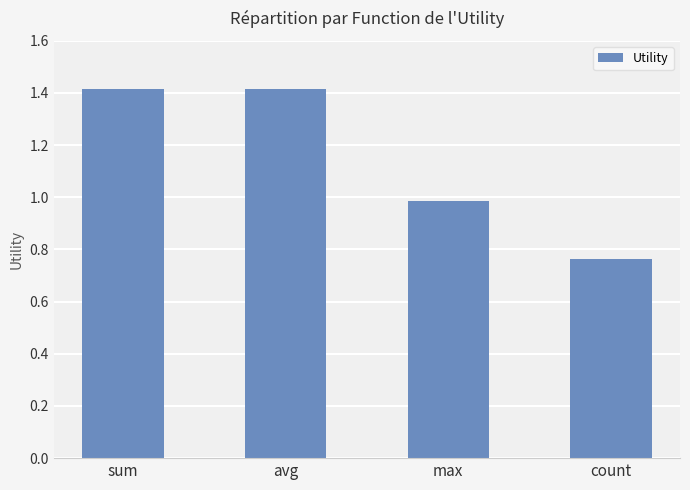

Are the bars grouped side by side (vs. stacked)?

No